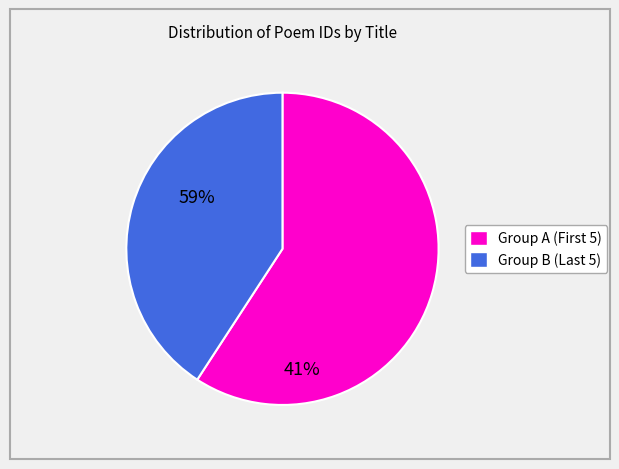

Is there any slice that represents more than half of the pie?

Yes